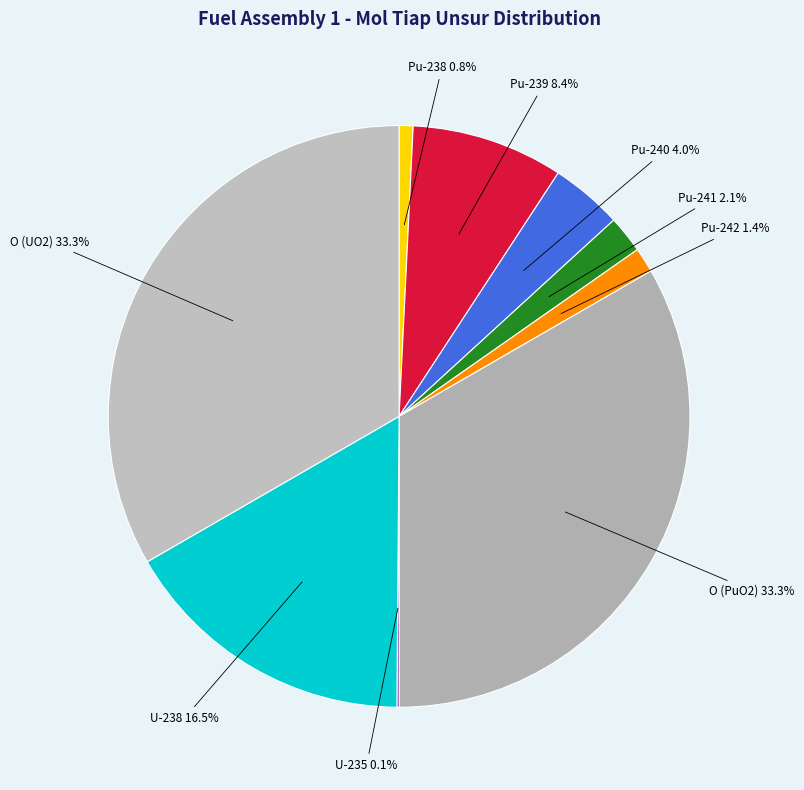

The U-238 slice represents 29% of the pie. True or false?

False